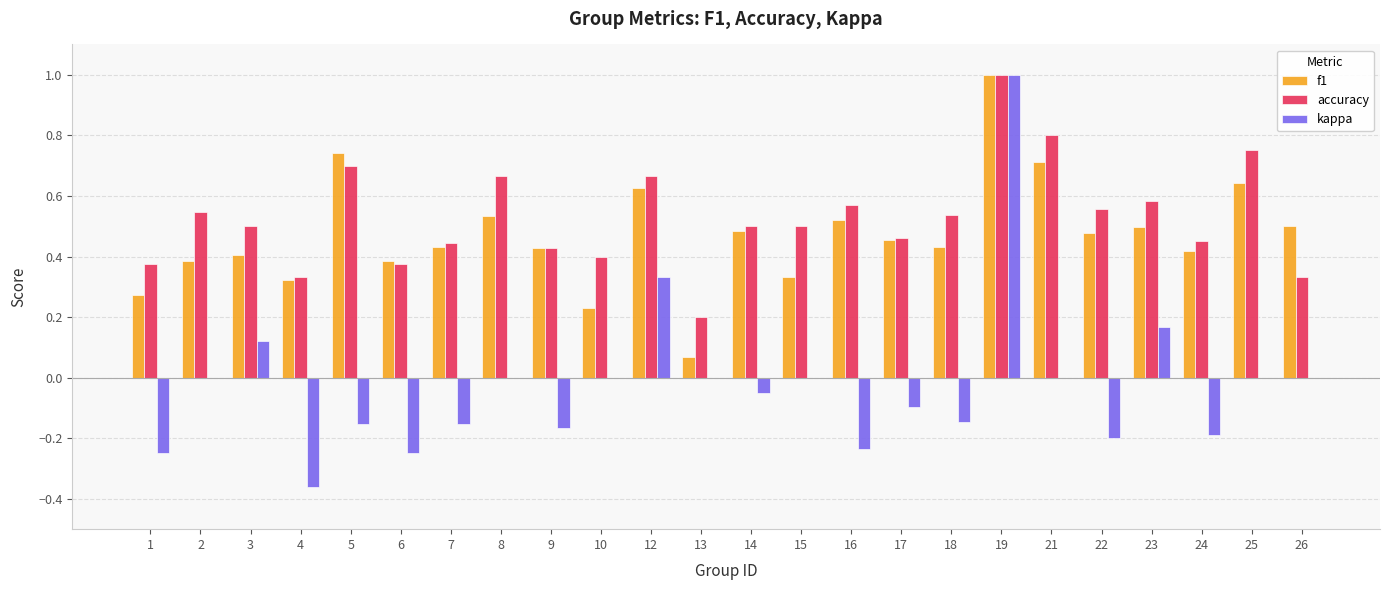

Is the value of kappa at 7 greater than the value of accuracy at 21?

No